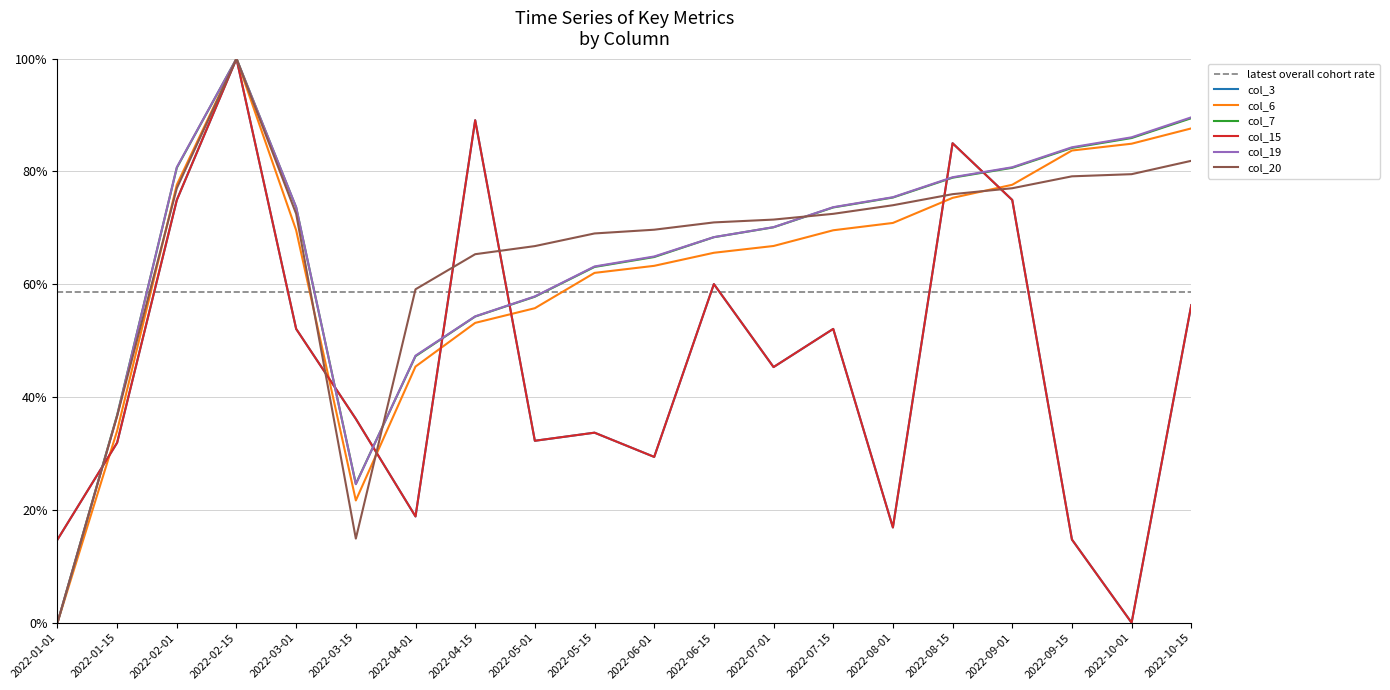

Reading right to left, what are all the values shown in this chart?

col_3: 2022-10-15=56.3	2022-10-01=0.0	2022-09-15=14.8	2022-09-01=74.9	2022-08-15=85.0	2022-08-01=16.9	2022-07-15=52.1	2022-07-01=45.3	2022-06-15=60.0	2022-06-01=29.4	2022-05-15=33.7	2022-05-01=32.3	2022-04-15=89.1	2022-04-01=18.8	2022-03-15=36.1	2022-03-01=52.1	2022-02-15=100.0	2022-02-01=74.9	2022-01-15=31.9	2022-01-01=14.7
col_6: 2022-10-15=87.6	2022-10-01=84.9	2022-09-15=83.7	2022-09-01=77.6	2022-08-15=75.3	2022-08-01=70.9	2022-07-15=69.6	2022-07-01=66.8	2022-06-15=65.6	2022-06-01=63.3	2022-05-15=62.0	2022-05-01=55.8	2022-04-15=53.2	2022-04-01=45.4	2022-03-15=21.7	2022-03-01=69.6	2022-02-15=100.0	2022-02-01=77.6	2022-01-15=34.0	2022-01-01=0.0
col_7: 2022-10-15=89.5	2022-10-01=85.9	2022-09-15=84.2	2022-09-01=80.7	2022-08-15=78.9	2022-08-01=75.4	2022-07-15=73.6	2022-07-01=70.1	2022-06-15=68.4	2022-06-01=64.8	2022-05-15=63.1	2022-05-01=57.8	2022-04-15=54.3	2022-04-01=47.3	2022-03-15=24.6	2022-03-01=73.6	2022-02-15=100.0	2022-02-01=80.7	2022-01-15=36.8	2022-01-01=0.0
col_15: 2022-10-15=56.3	2022-10-01=0.0	2022-09-15=14.8	2022-09-01=74.9	2022-08-15=85.0	2022-08-01=16.9	2022-07-15=52.1	2022-07-01=45.3	2022-06-15=60.0	2022-06-01=29.4	2022-05-15=33.7	2022-05-01=32.3	2022-04-15=89.1	2022-04-01=18.8	2022-03-15=36.1	2022-03-01=52.1	2022-02-15=100.0	2022-02-01=74.9	2022-01-15=31.9	2022-01-01=14.7
col_19: 2022-10-15=89.6	2022-10-01=86.1	2022-09-15=84.3	2022-09-01=80.8	2022-08-15=79.0	2022-08-01=75.4	2022-07-15=73.7	2022-07-01=70.1	2022-06-15=68.4	2022-06-01=64.9	2022-05-15=63.2	2022-05-01=57.9	2022-04-15=54.3	2022-04-01=47.3	2022-03-15=24.6	2022-03-01=73.7	2022-02-15=100.0	2022-02-01=80.8	2022-01-15=36.7	2022-01-01=0.0
col_20: 2022-10-15=81.9	2022-10-01=79.5	2022-09-15=79.1	2022-09-01=77.0	2022-08-15=76.0	2022-08-01=74.0	2022-07-15=72.5	2022-07-01=71.5	2022-06-15=71.0	2022-06-01=69.7	2022-05-15=69.0	2022-05-01=66.8	2022-04-15=65.3	2022-04-01=59.1	2022-03-15=14.9	2022-03-01=72.5	2022-02-15=100.0	2022-02-01=77.0	2022-01-15=36.6	2022-01-01=0.0